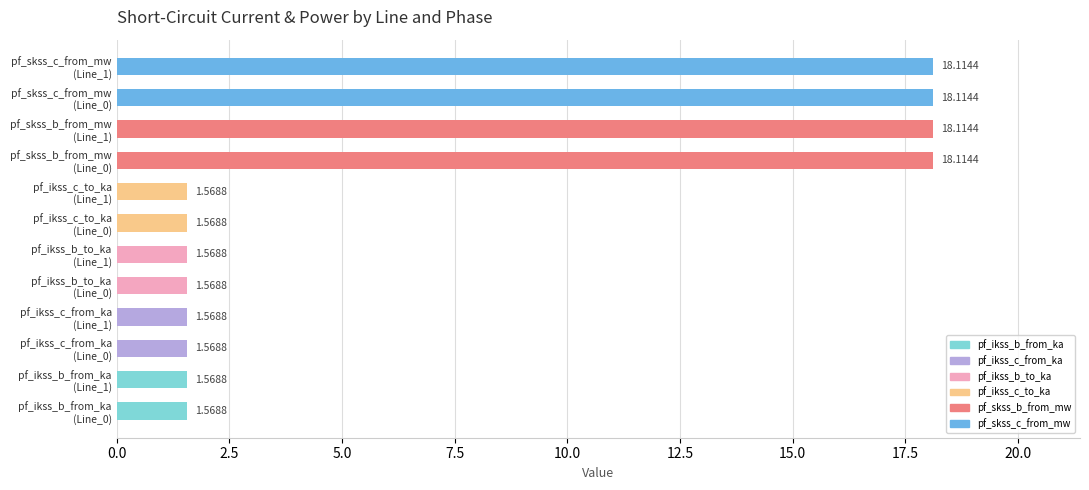

How many data points does each series have?

12